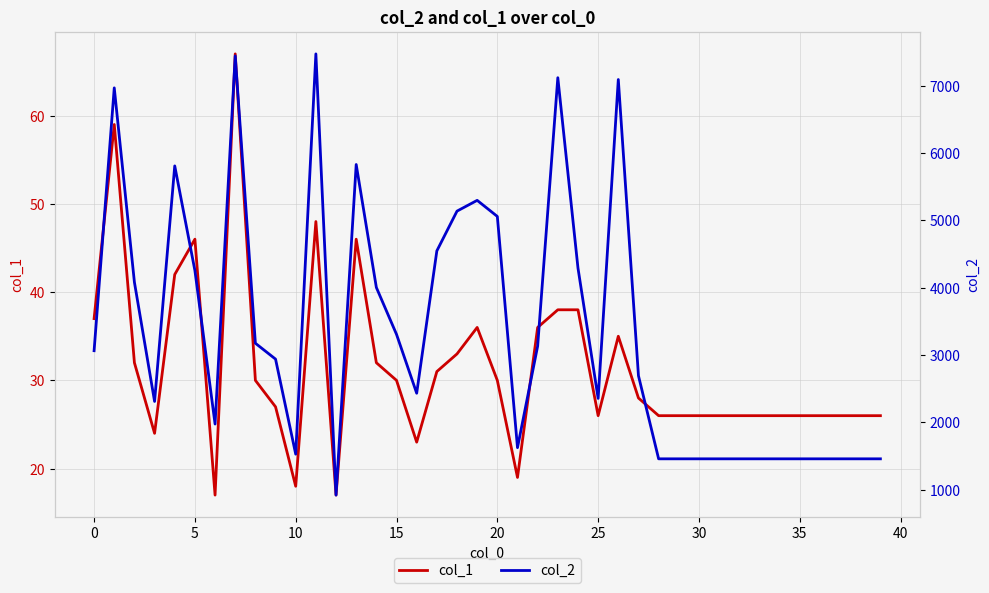

How many values in the col_2 series exceed 2938?

19